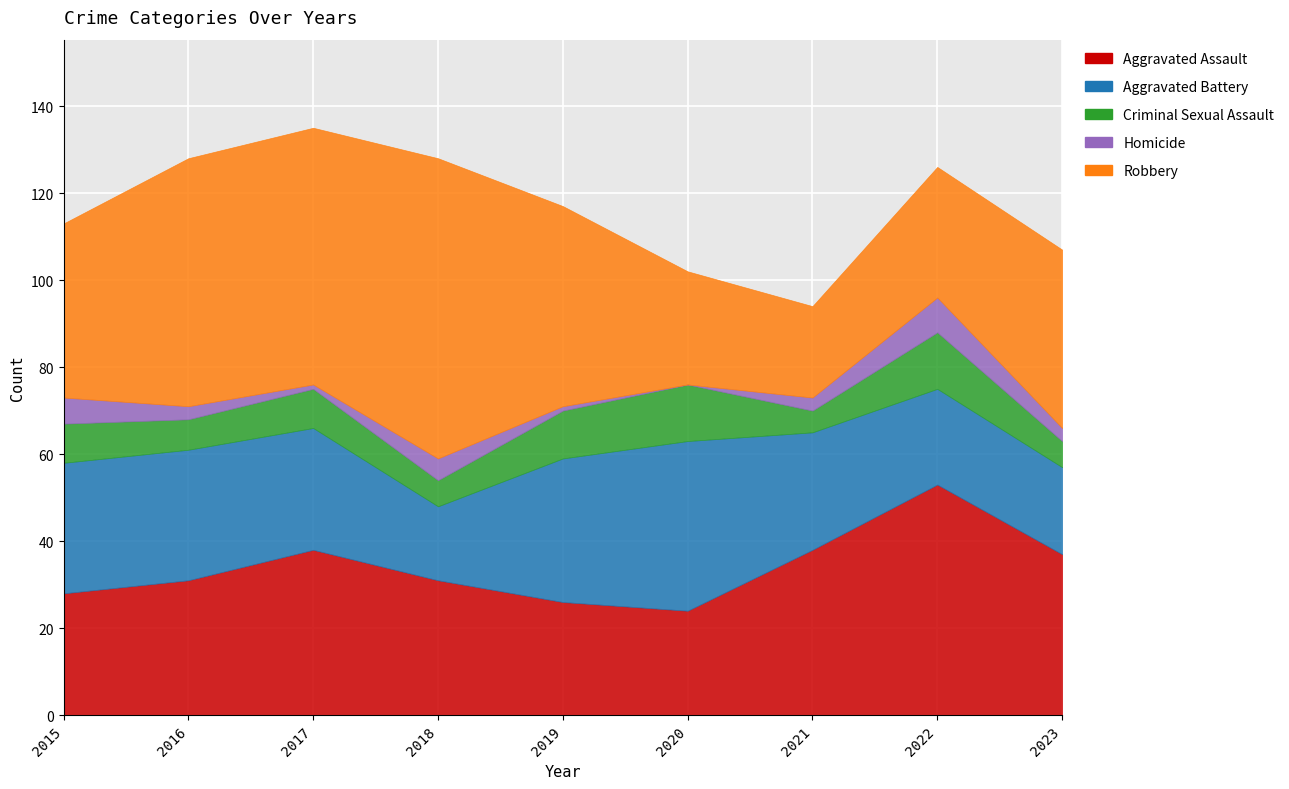

At which category is the sum across all series the highest?

2017